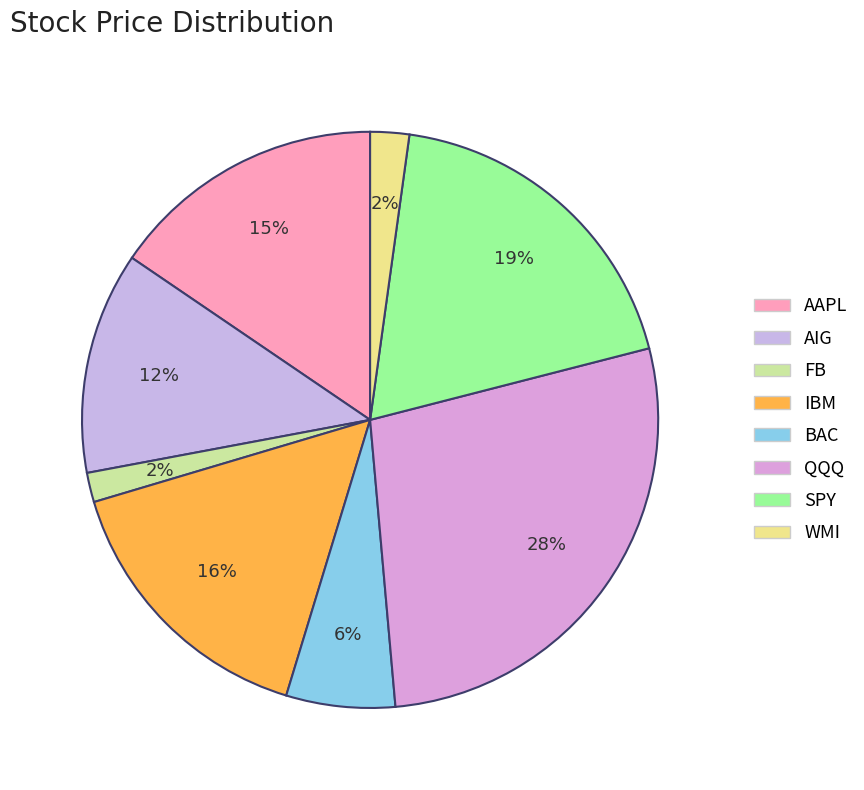

To the nearest percent, what is the combined percentage of FB and WMI?

4%